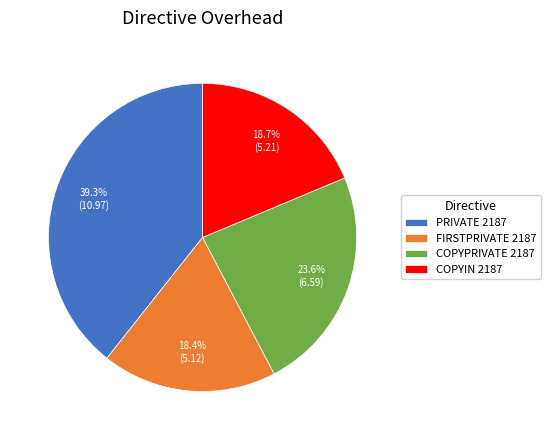

Is it true that COPYIN 2187 is 19% of the pie?

True